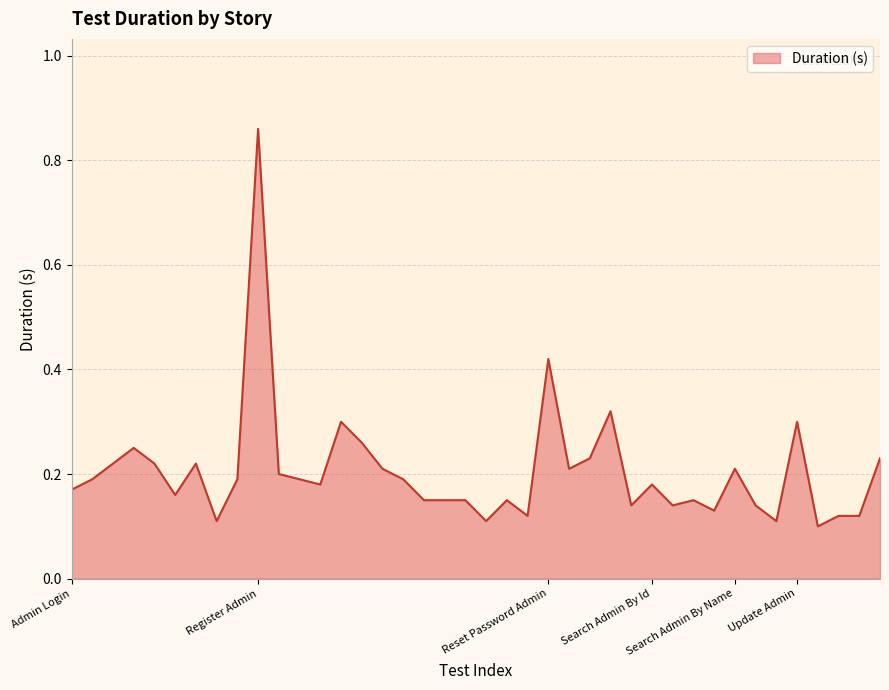

What is the difference between the maximum and minimum values?

0.8